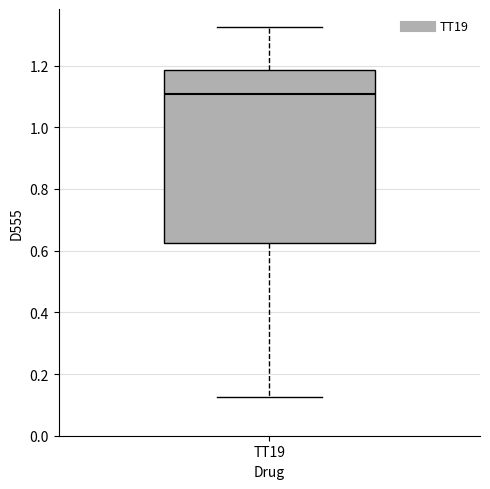

Where does the upper whisker of the box for TT19 end on the y-axis? The values are not printed on the chart, so give them approximately, as read against the axis.

1.32